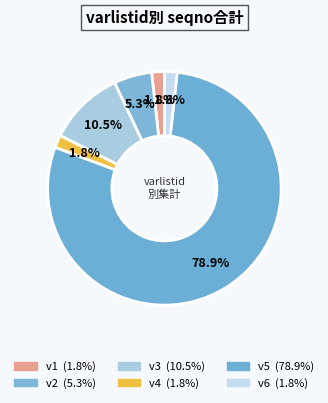

Which category has the smallest portion of the pie?

v1